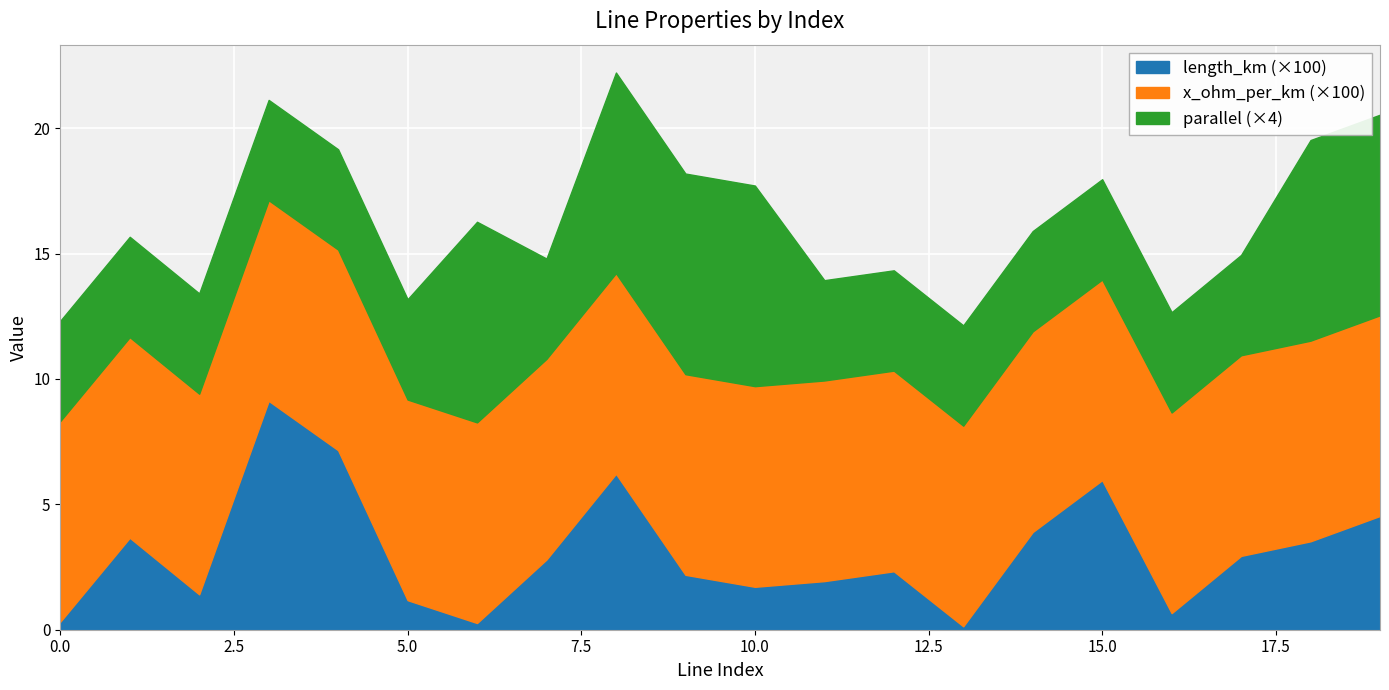

What is the sum of all x_ohm_per_km values?

1.6